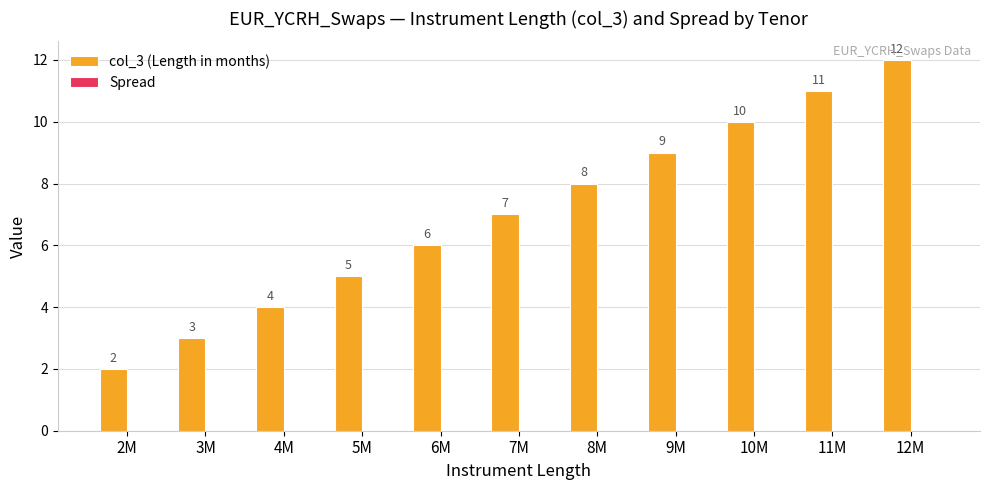

Are the bars horizontal?

No